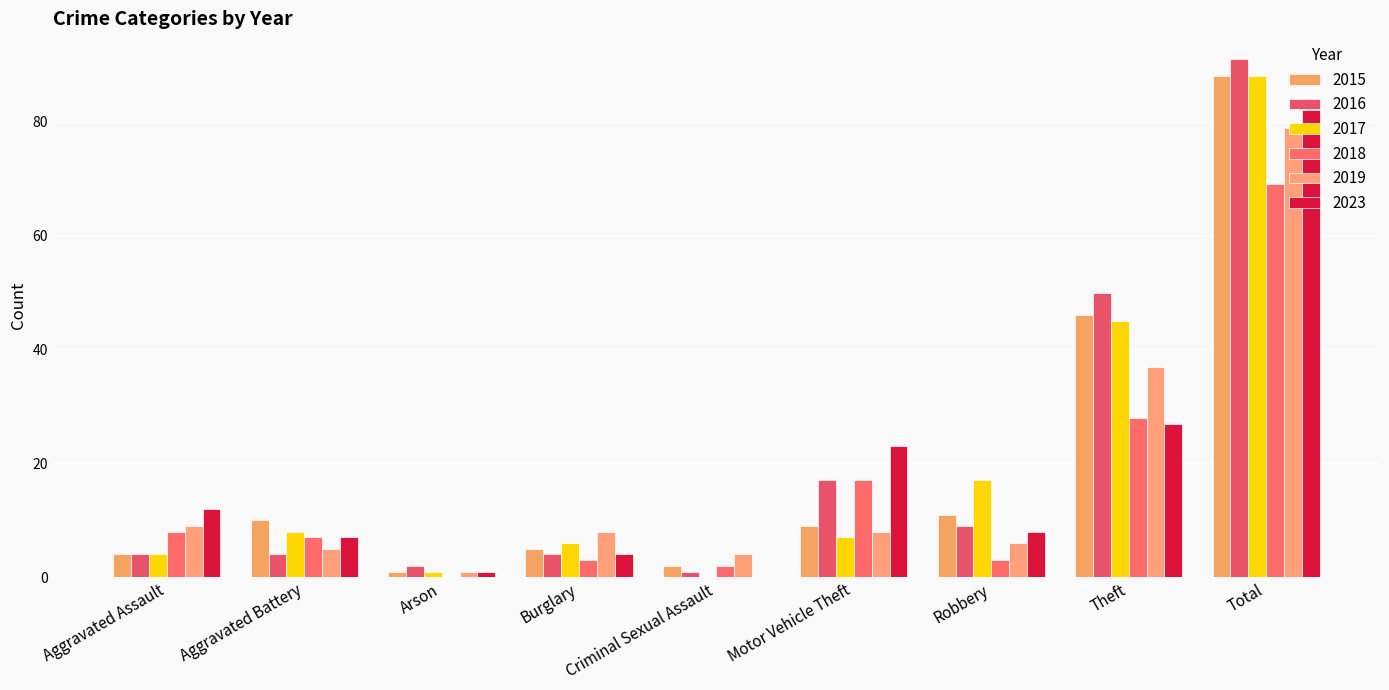

What is the spread (max minus min) of values at Burglary?

5